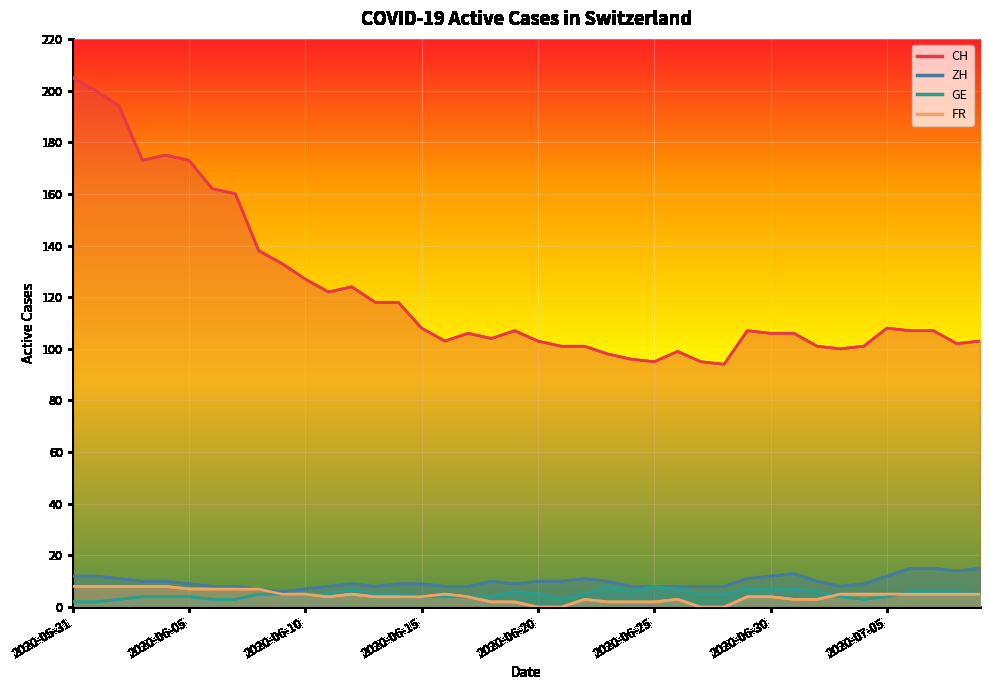

Rank the categories by CH value from highest to lowest.

2020-05-31, 2020-06-01, 2020-06-02, 2020-06-04, 2020-06-03, 2020-06-05, 2020-06-06, 2020-06-07, 2020-06-08, 2020-06-09, 2020-06-10, 2020-06-12, 2020-06-11, 2020-06-13, 2020-06-14, 2020-06-15, 2020-07-05, 2020-06-19, 2020-06-29, 2020-07-06, 2020-07-07, 2020-06-17, 2020-06-30, 2020-07-01, 2020-06-18, 2020-06-16, 2020-06-20, 2020-07-09, 2020-07-08, 2020-06-21, 2020-06-22, 2020-07-02, 2020-07-04, 2020-07-03, 2020-06-26, 2020-06-23, 2020-06-24, 2020-06-25, 2020-06-27, 2020-06-28